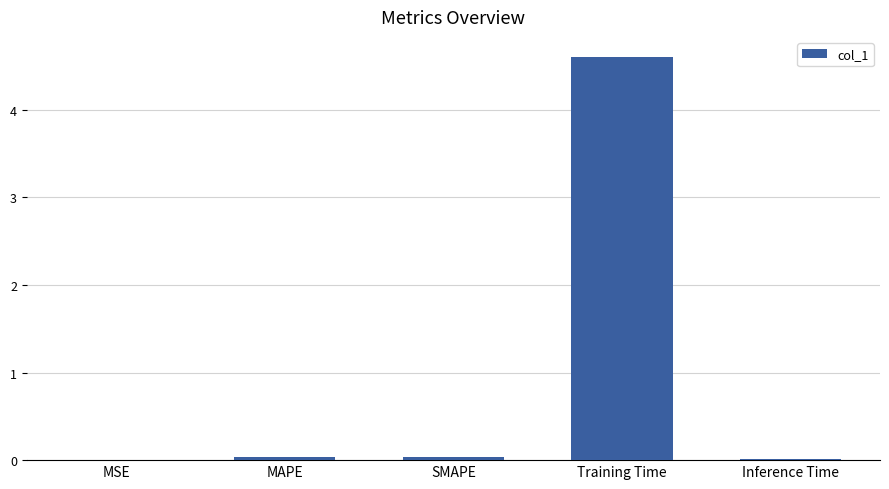

What is the maximum value shown in the chart?

4.6